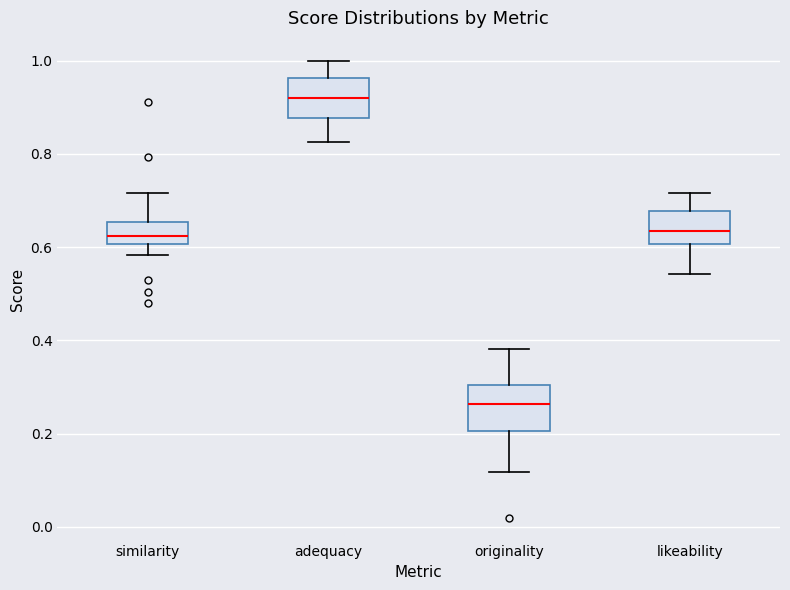

Where does the median line of the box for similarity sit on the y-axis? The values are not printed on the chart, so give them approximately, as read against the axis.

0.62